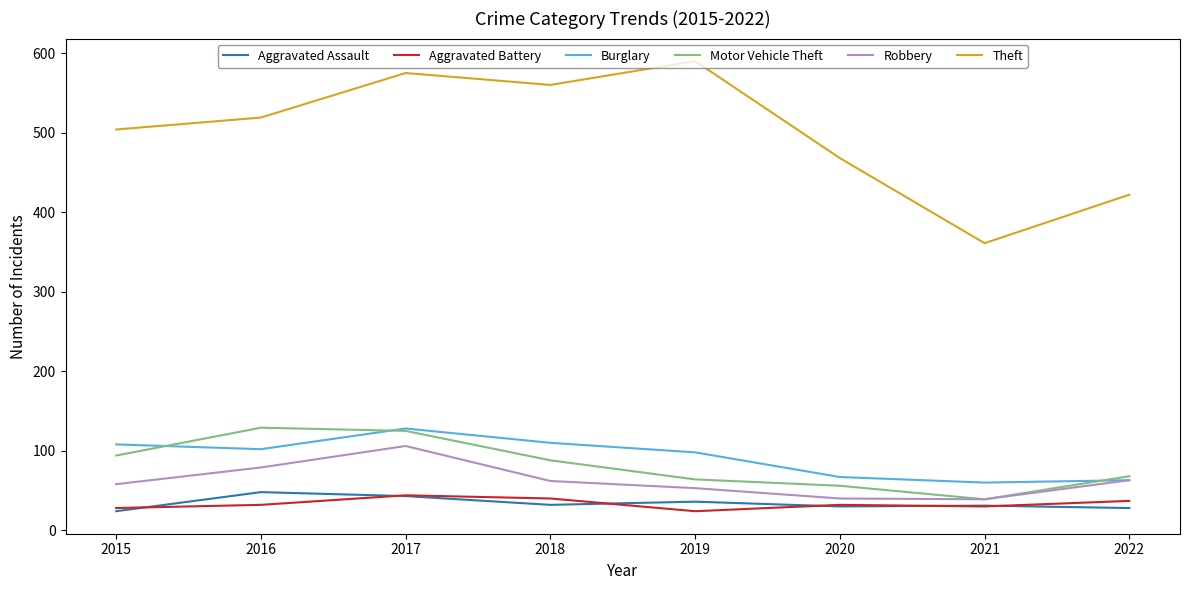

At which category does Theft reach its first local valley?

2018